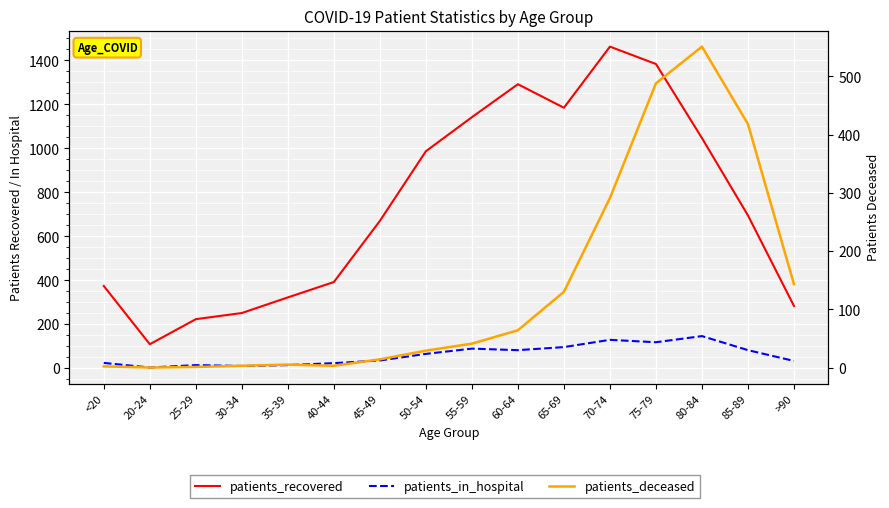

What is the sum of the patients_recovered values at 20-24 and >90?

392